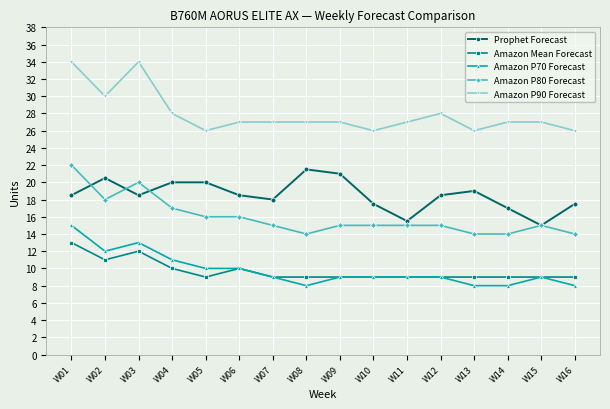

Is the value of Amazon P80 Forecast at W03 greater than the value of Amazon P90 Forecast at W06?

No